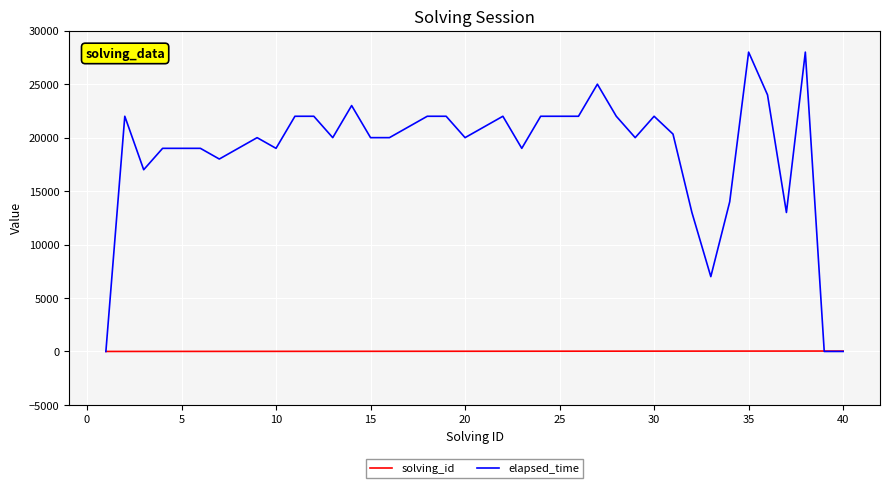

List the series in order of their overall mean, lowest first.

solving_id, elapsed_time